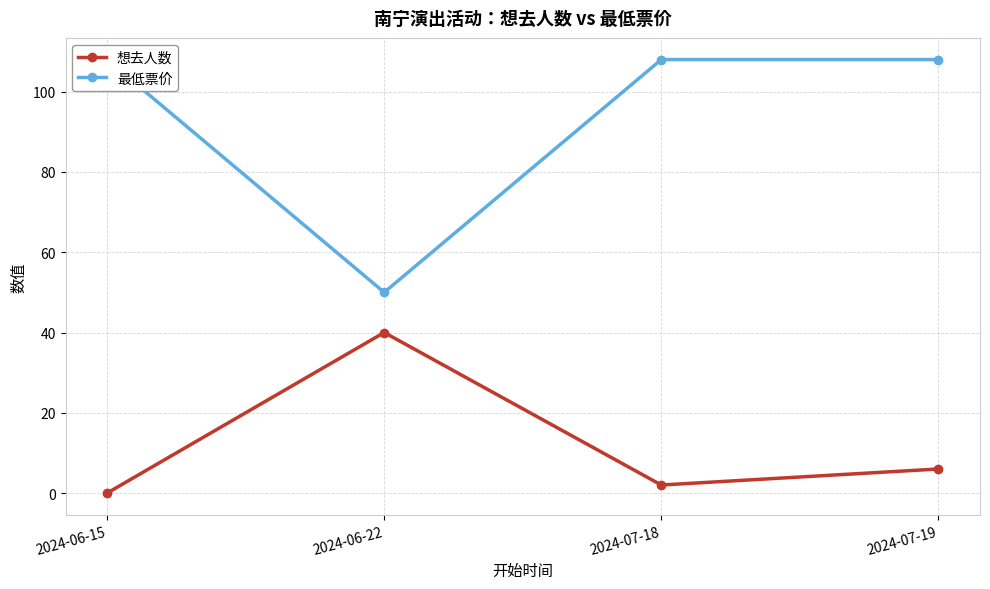

Which series has the widest spread of values?

最低票价